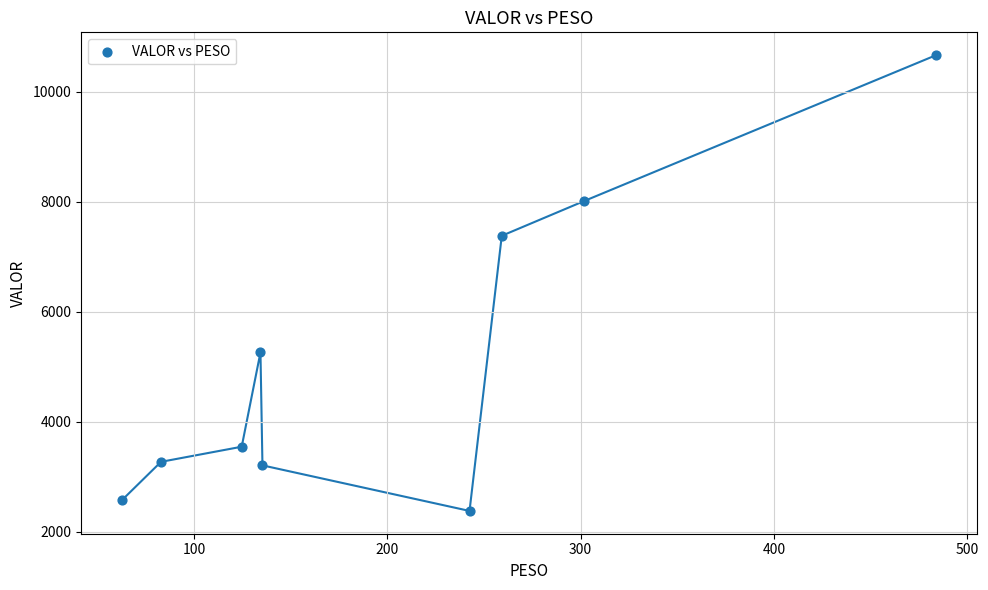

What Y value in the scatter plot is closest to 6521?

7380.9